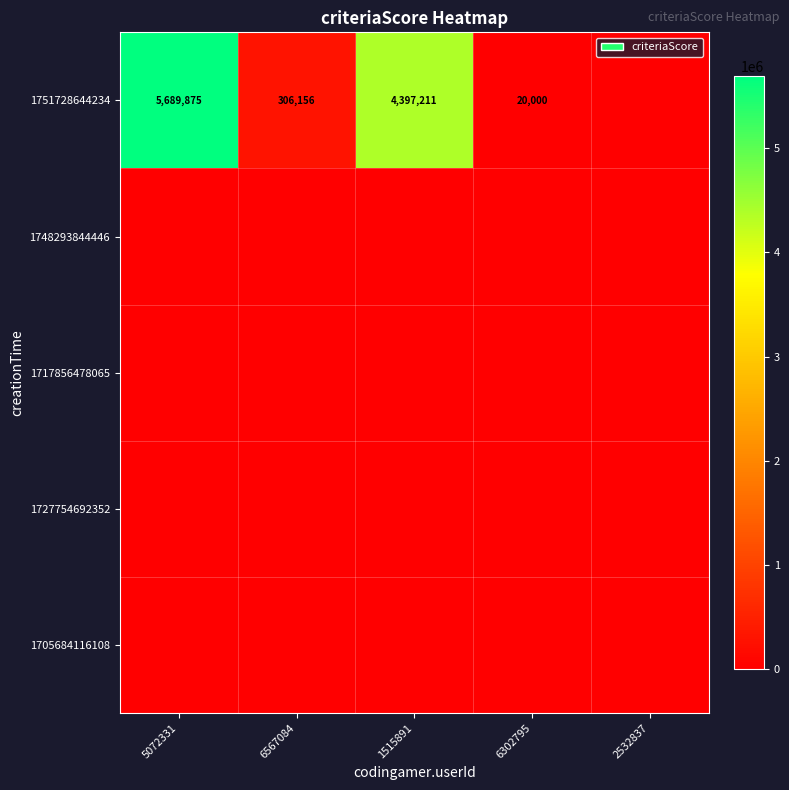

What is the sum of the 1751728644234 values at 5072331 and 1515891?

10087086